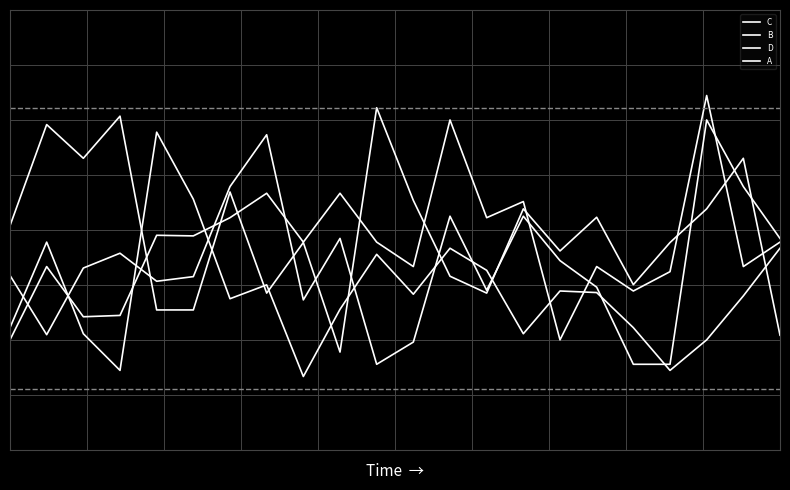

Does the chart have visible grid lines?

Yes